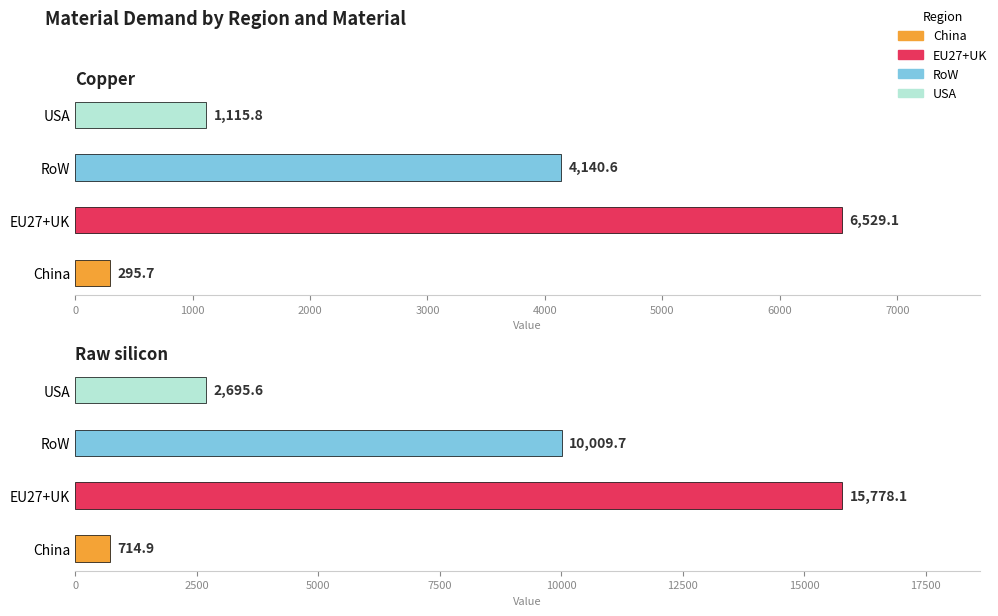

What is the total value across all series at Copper?

12081.2